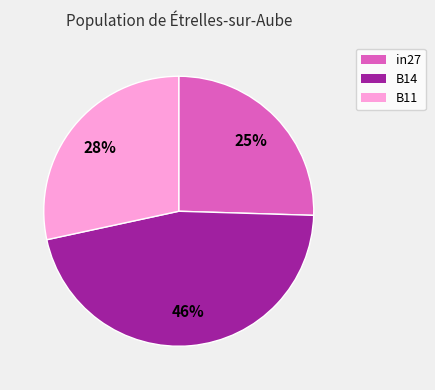

To the nearest percent, what percentage of the pie is B11?

28%